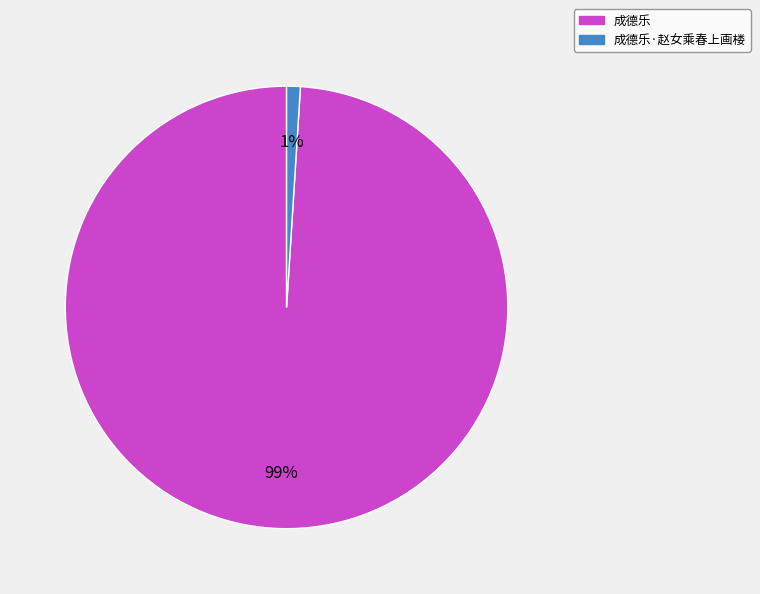

The 成德乐·赵女乘春上画楼 slice represents 1% of the pie. True or false?

True